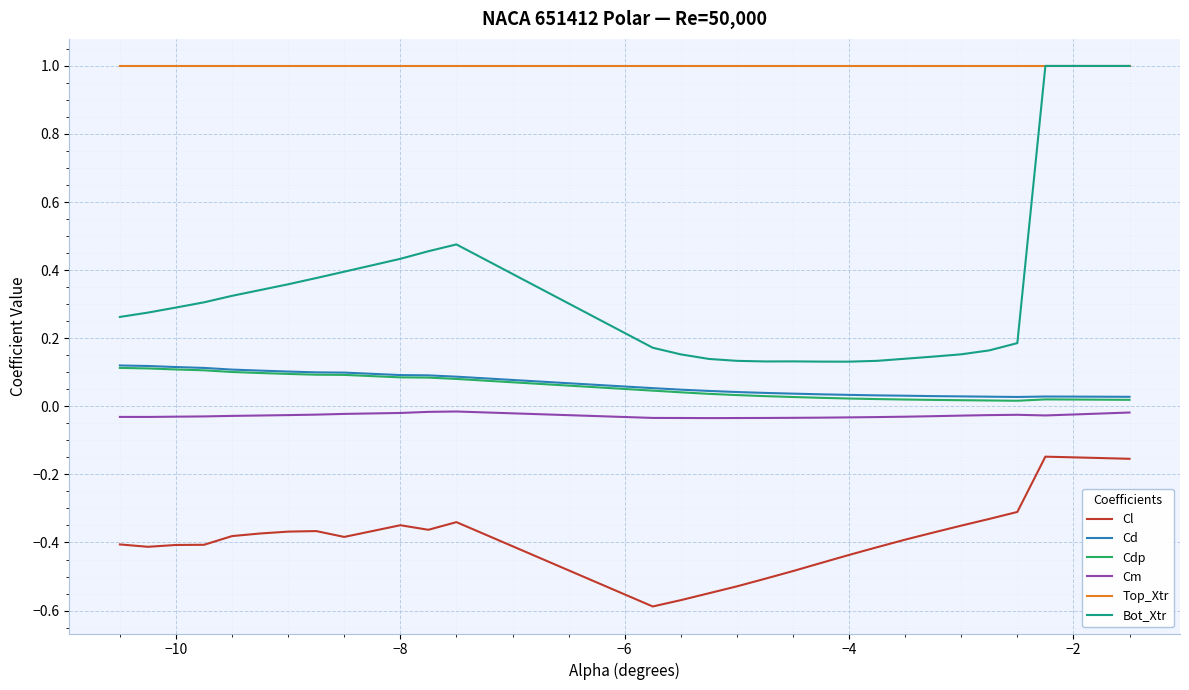

Which series has the widest spread of values?

Bot_Xtr